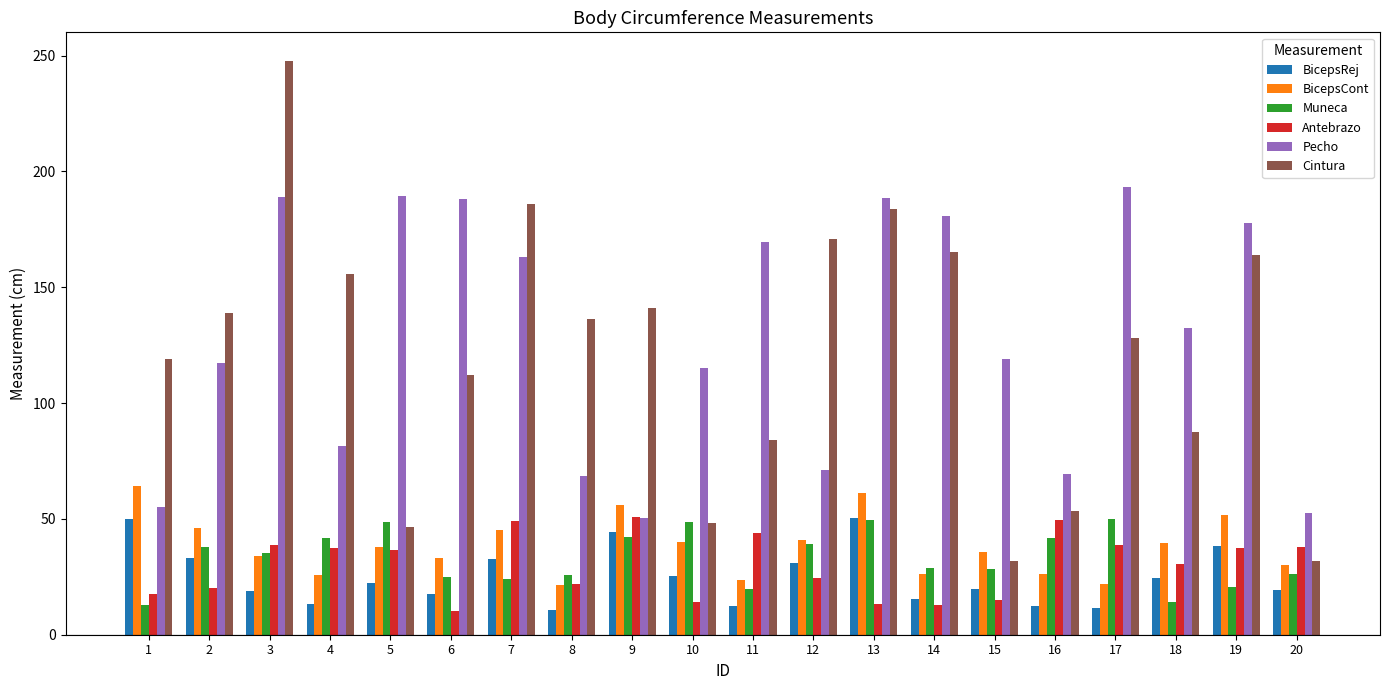

Which series has the widest spread of values?

Cintura